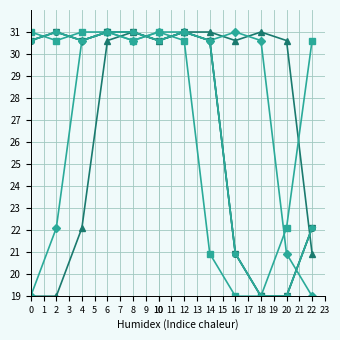

Is this an area chart (filled region under the line)?

No